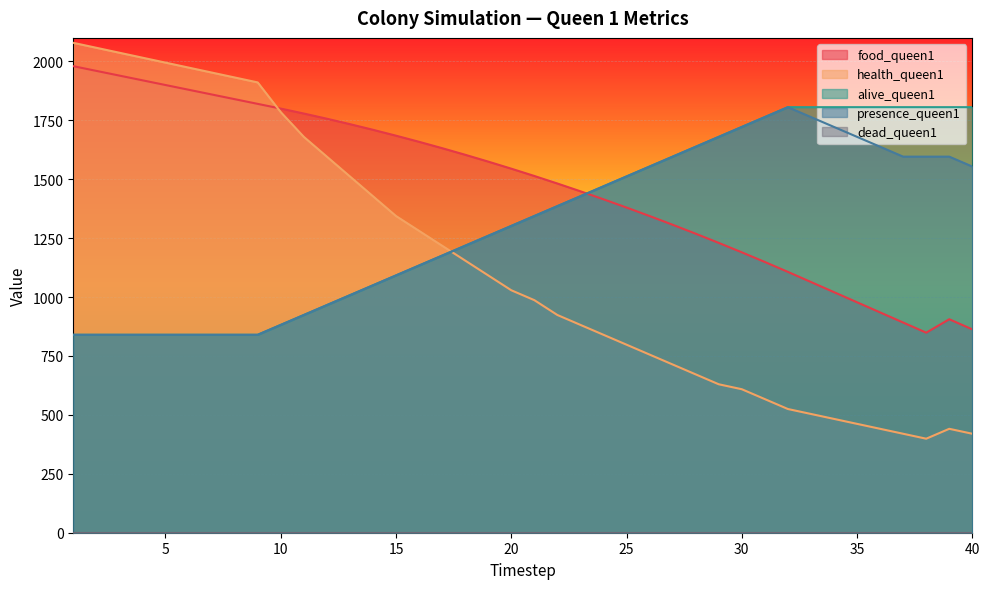

Which series has the widest spread of values?

health_queen1